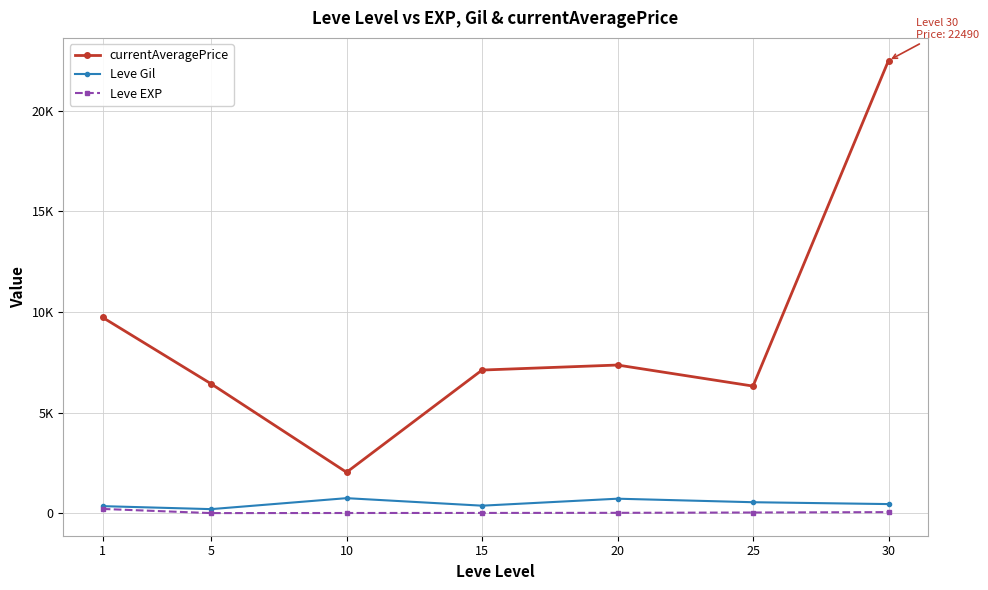

What is the difference between the Leve EXP values at 25 and 15?

21.0